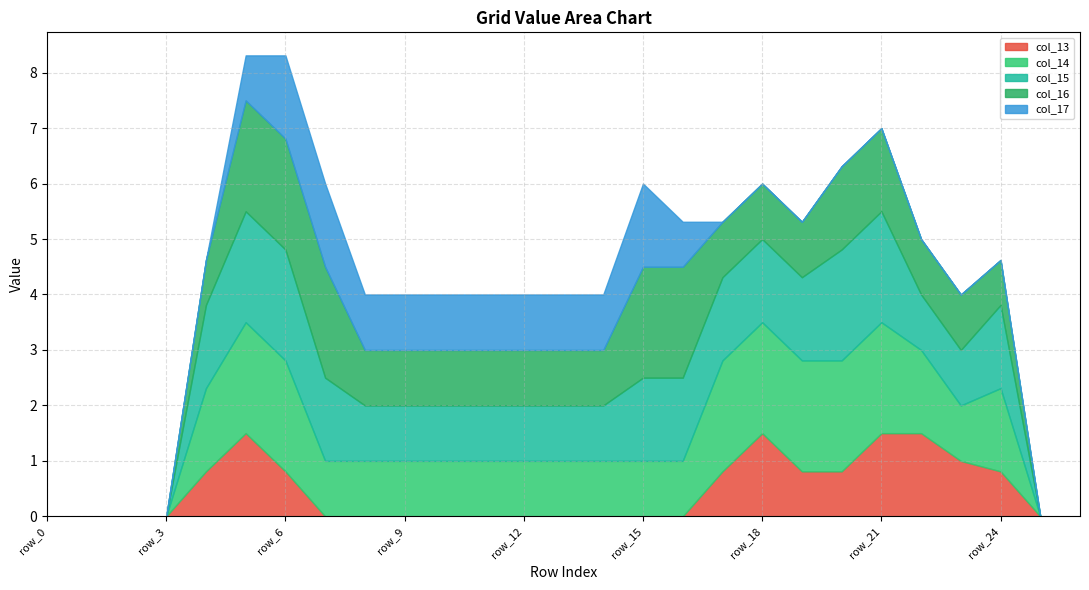

How many data points in col_17 are above 0?

12